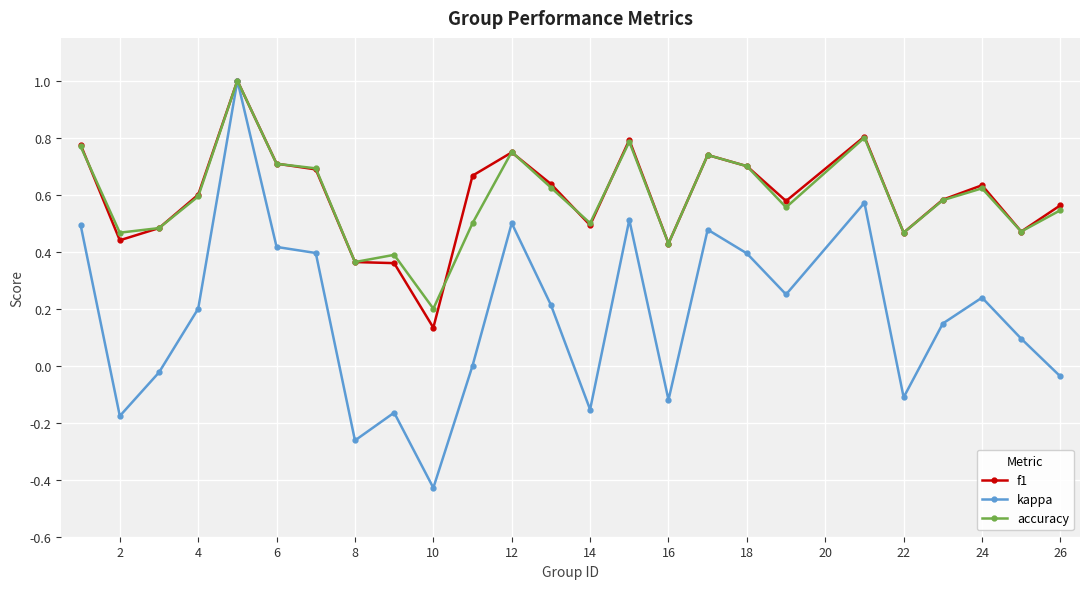

True or false: kappa has more than 2 points higher than both neighbors.

True